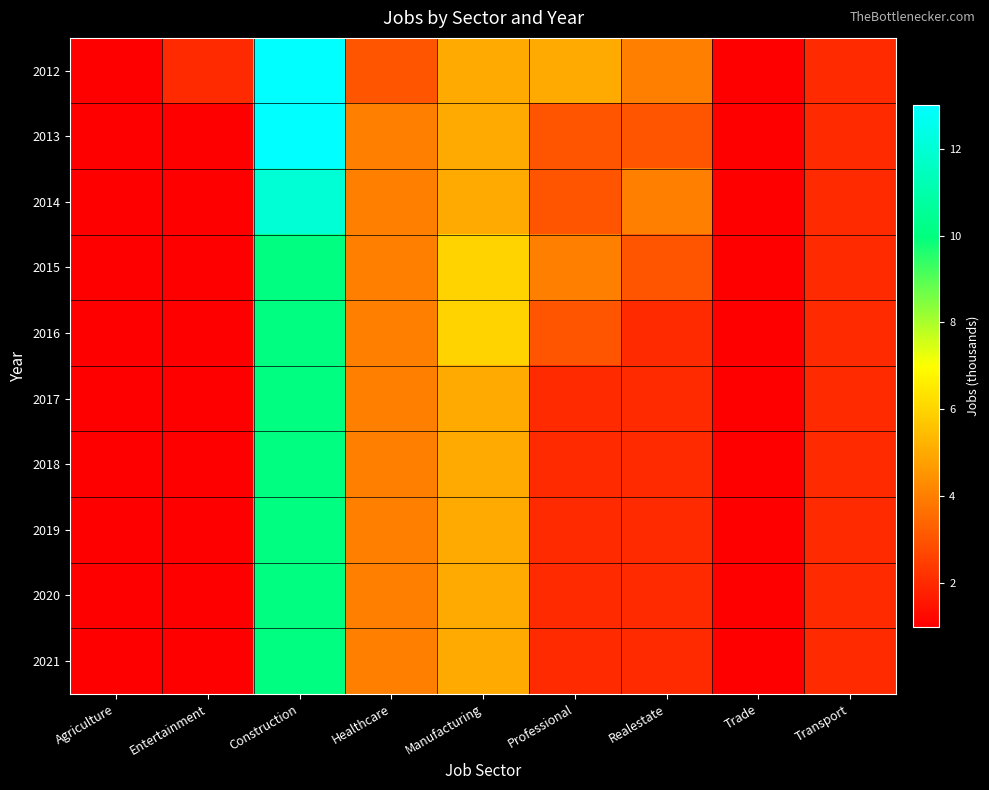

Rank the series at Healthcare from highest to lowest value.

2013, 2014, 2015, 2016, 2017, 2018, 2019, 2020, 2021, 2012